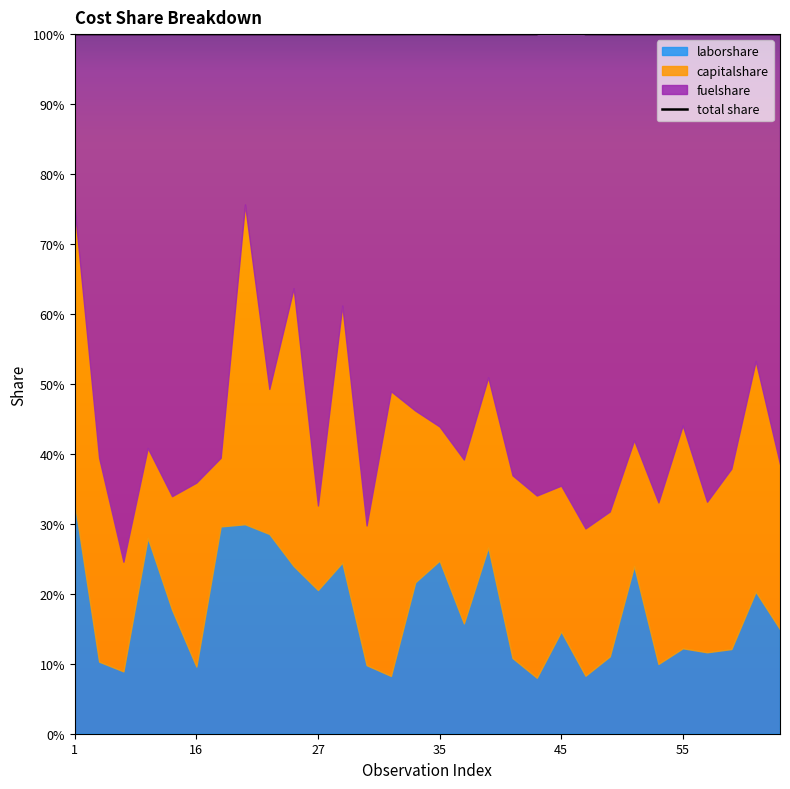

How many points are lower than both their immediate neighbors (excluding endpoints)?

1